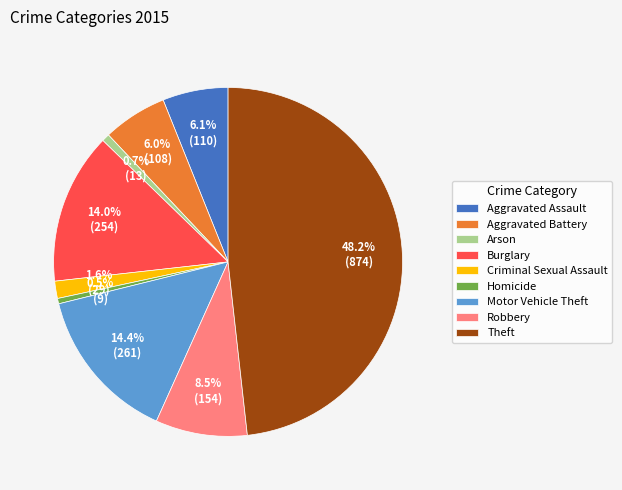

What is the ratio of the value at Aggravated Assault to the value at Homicide?

12.2